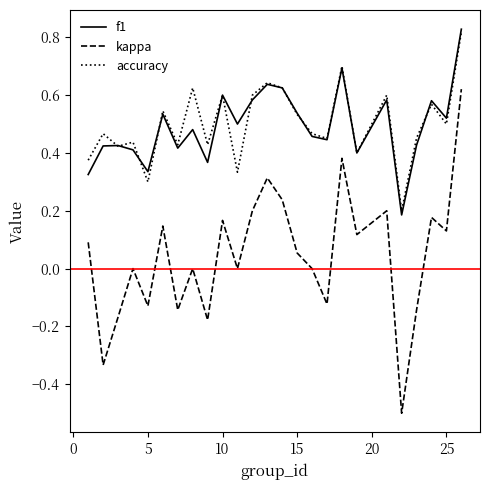

In kappa, how many points are lower than both neighbors (excluding endpoints)?

9